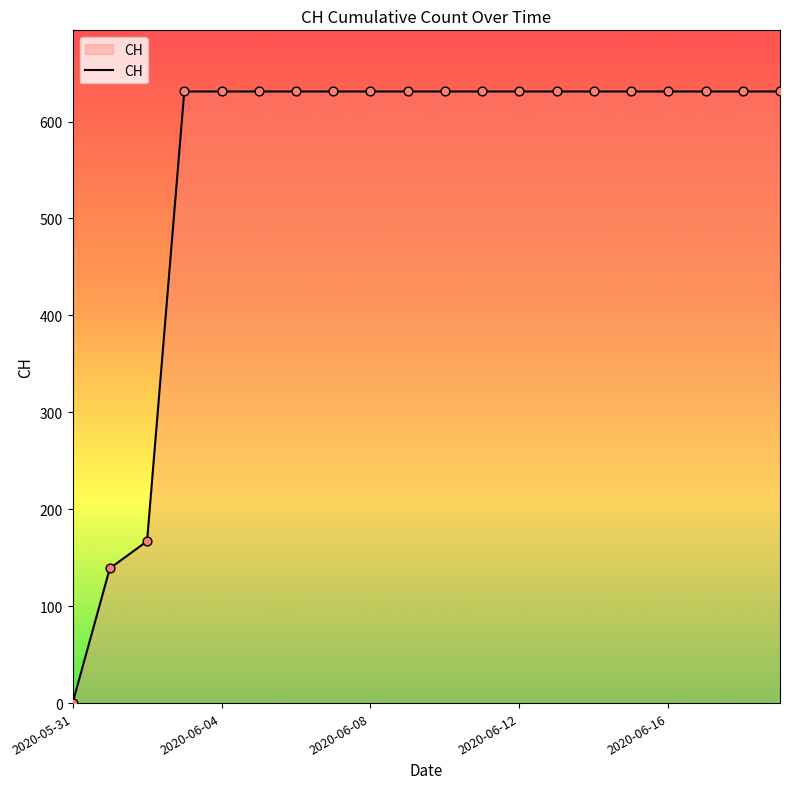

What is the maximum value shown in the chart?

631